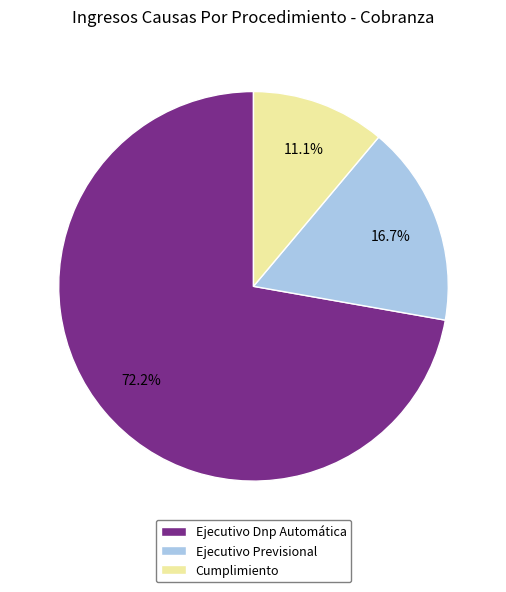

What is the smallest slice in the pie chart?

Cumplimiento